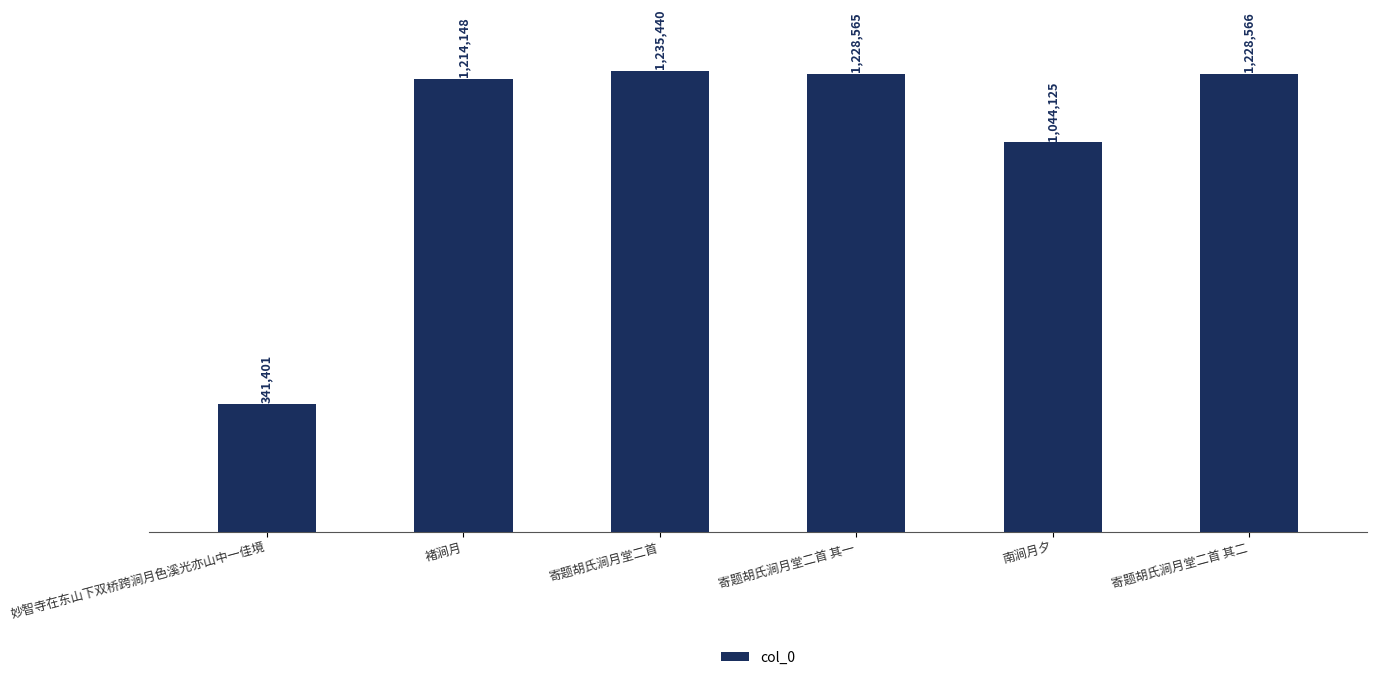

Approximately how many times larger is the value at 寄题胡氏涧月堂二首 其一 compared to 南涧月夕?

1.2